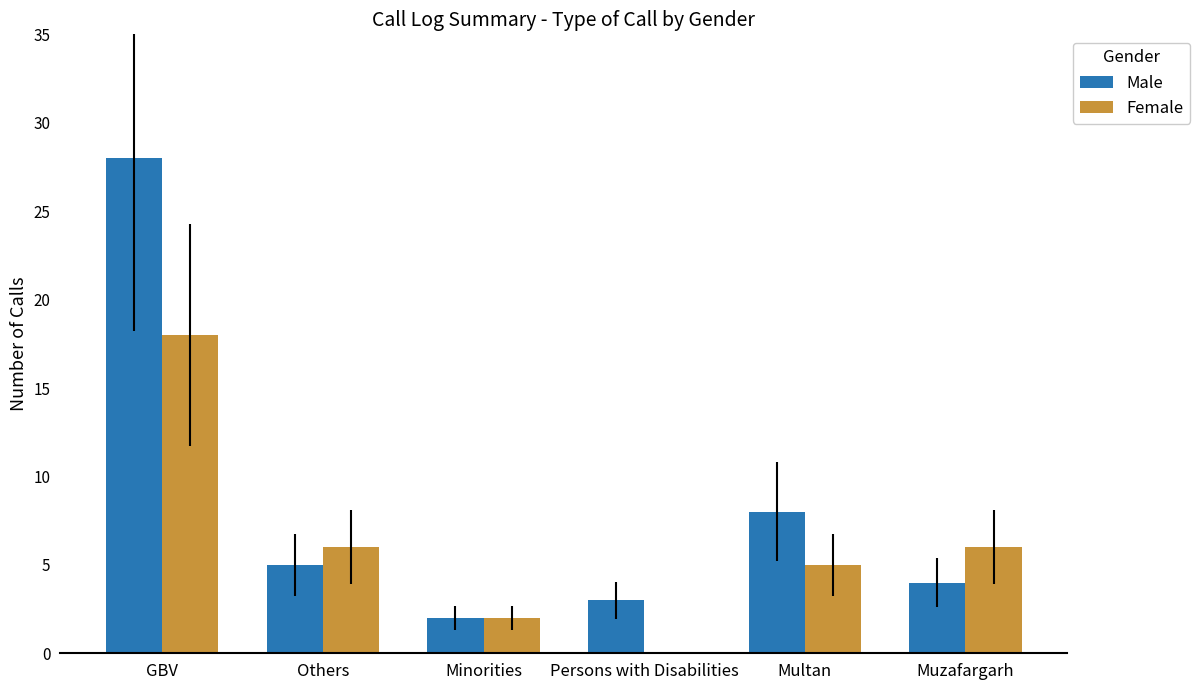

At which label does Male reach its peak?

GBV